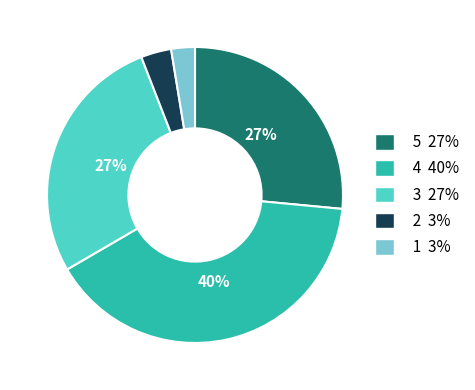

To the nearest percent, what is the average slice percentage?

20%